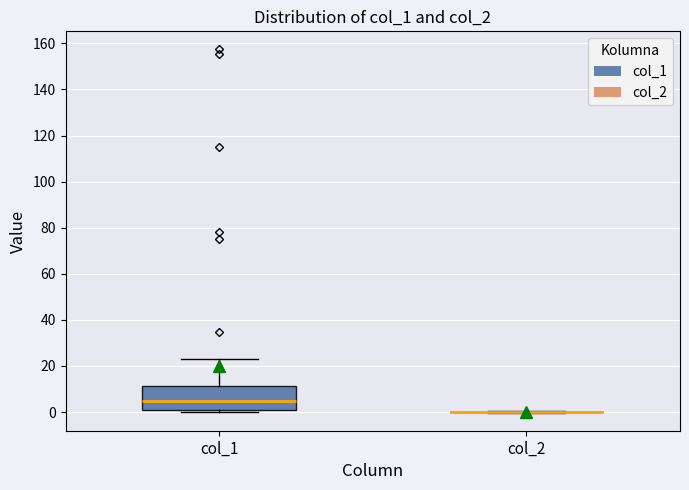

Which box is the tallest, from its lower edge to its upper edge?

col_1